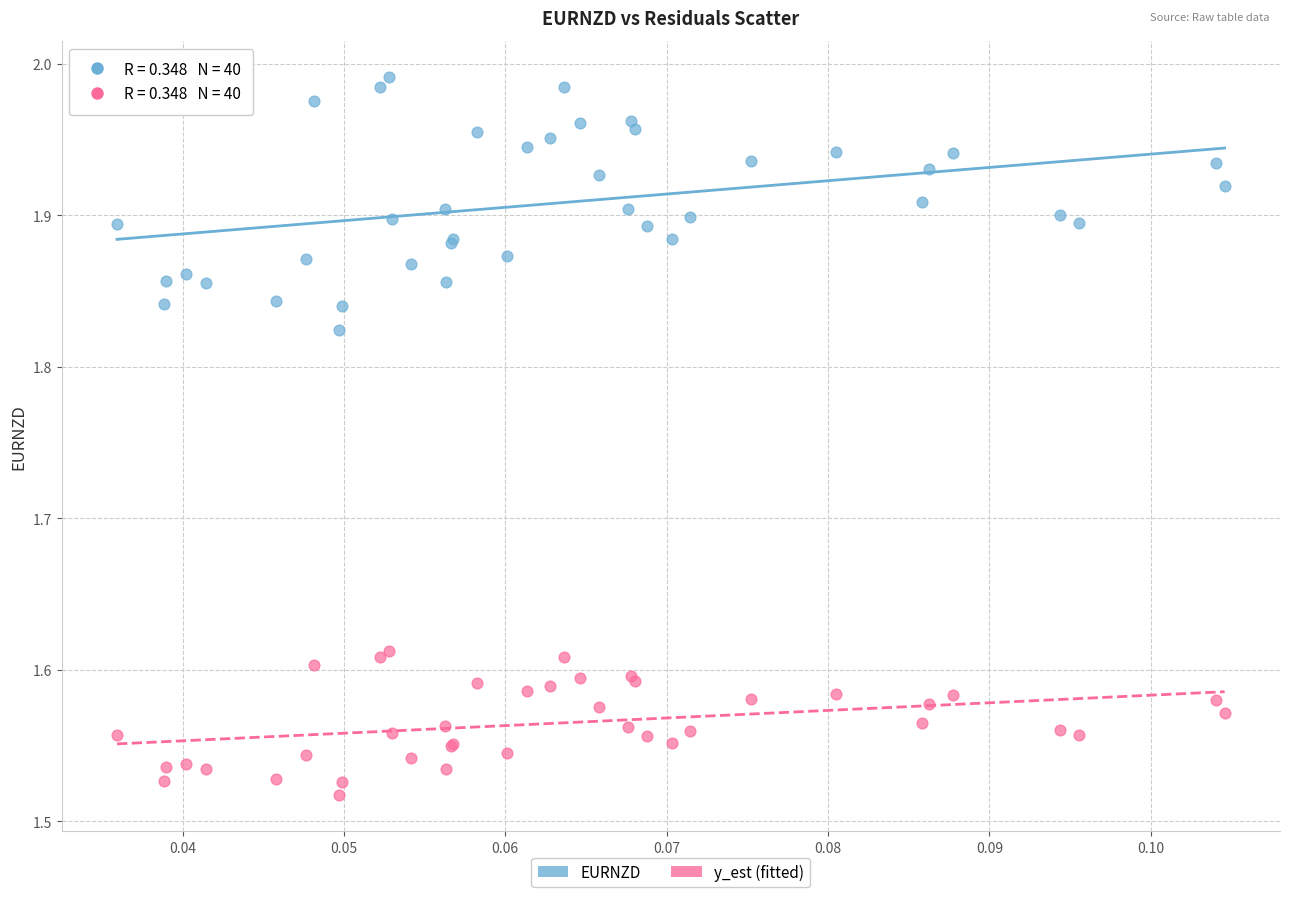

Which series reaches the maximum Y coordinate?

EURNZD